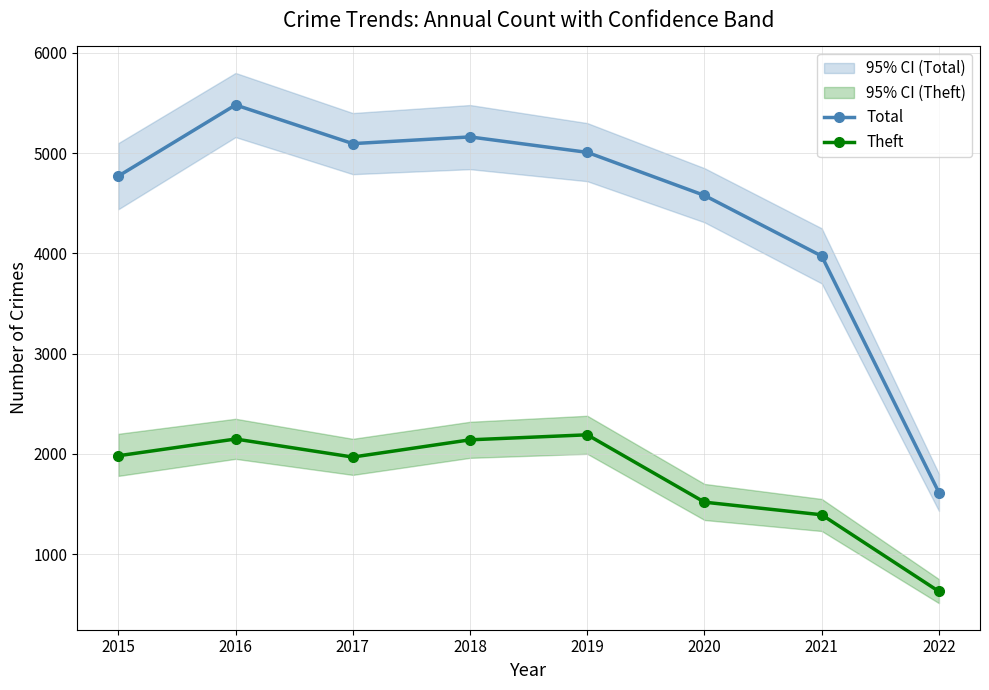

What is the total value across all series at 2019?

7198